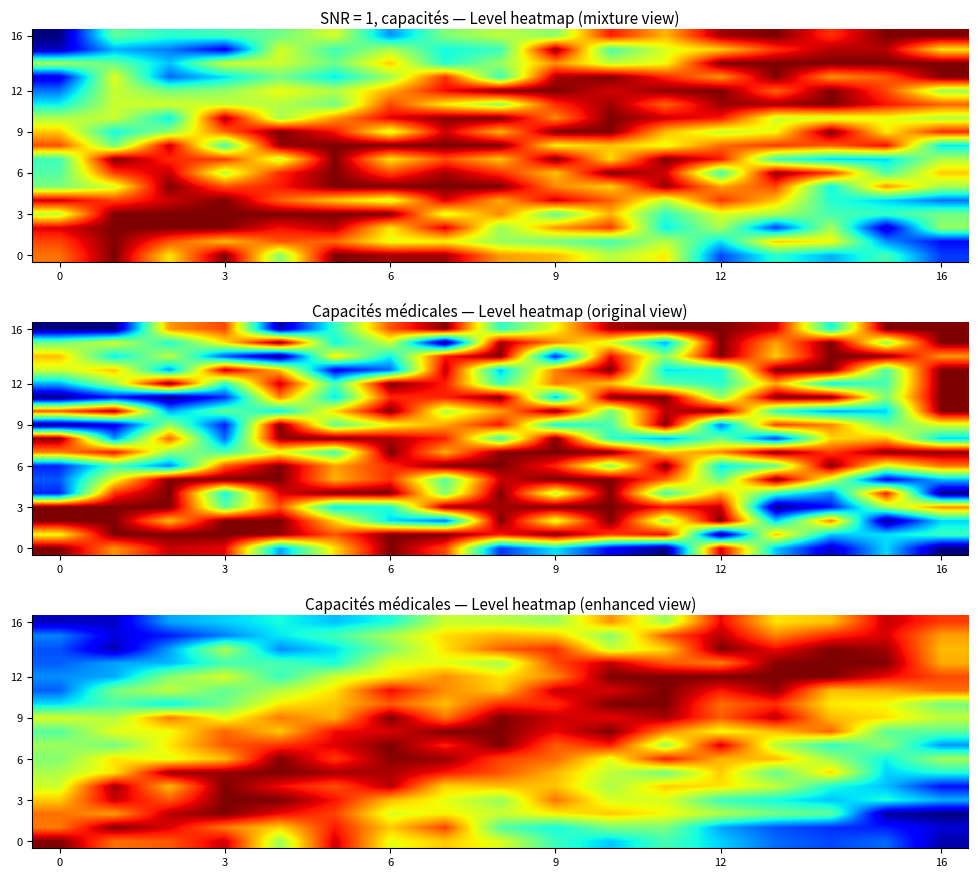

At which category is the sum across all series the highest?

6